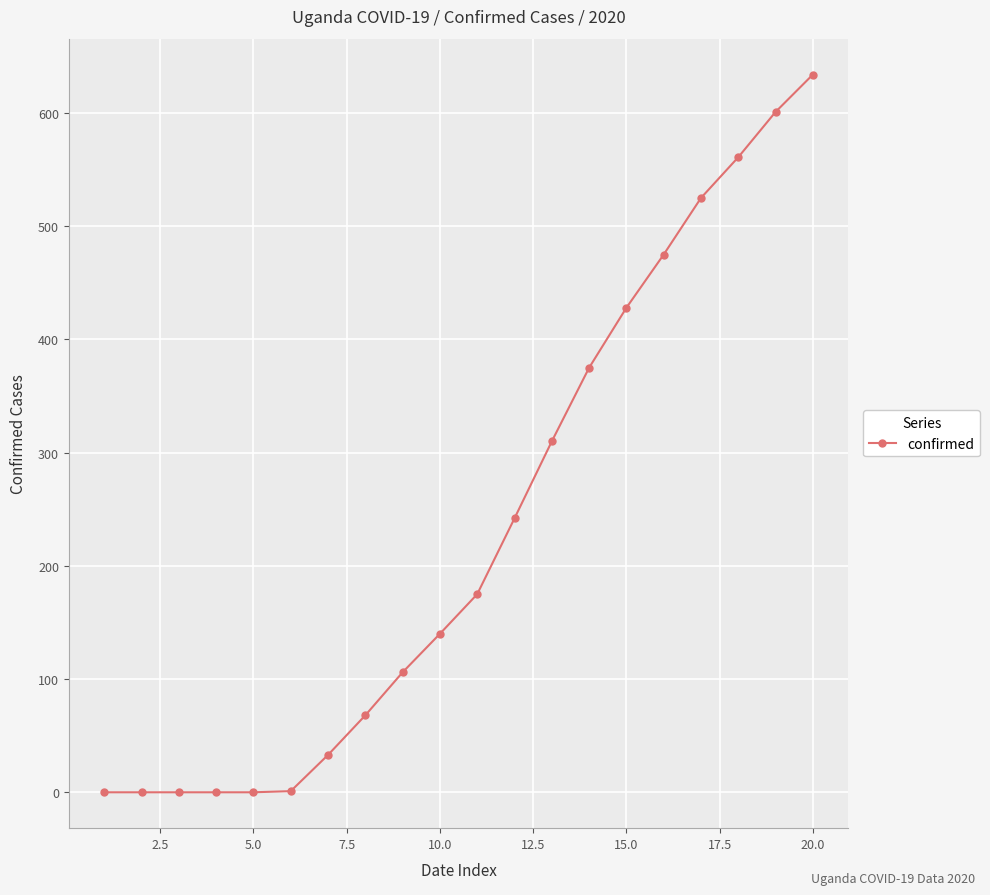

What is the average value?

234